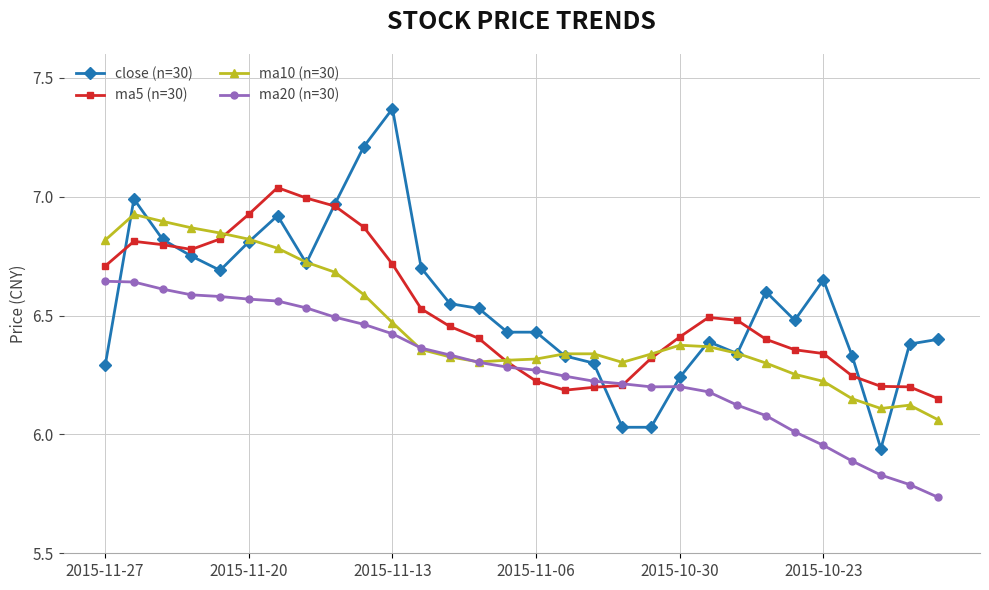

True or false: ma10 (n=30) and ma5 (n=30) cross at least once.

True